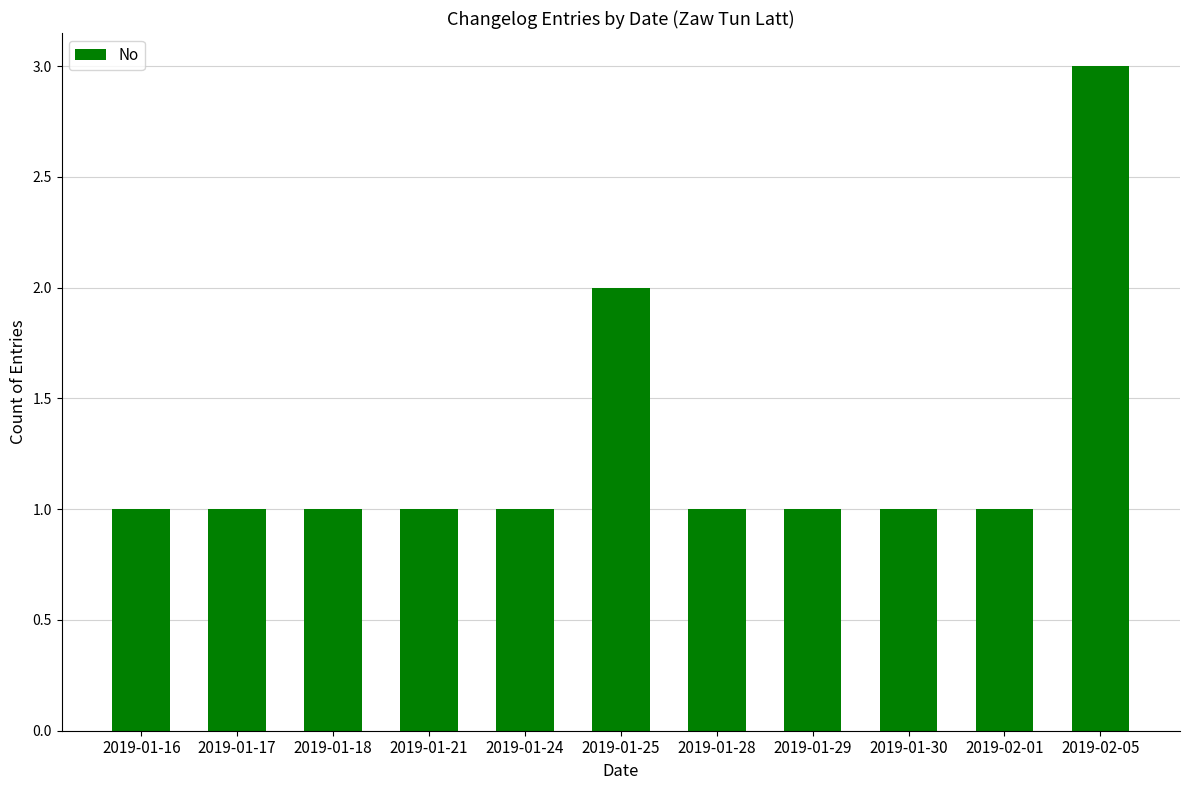

How many data points does each series have?

11